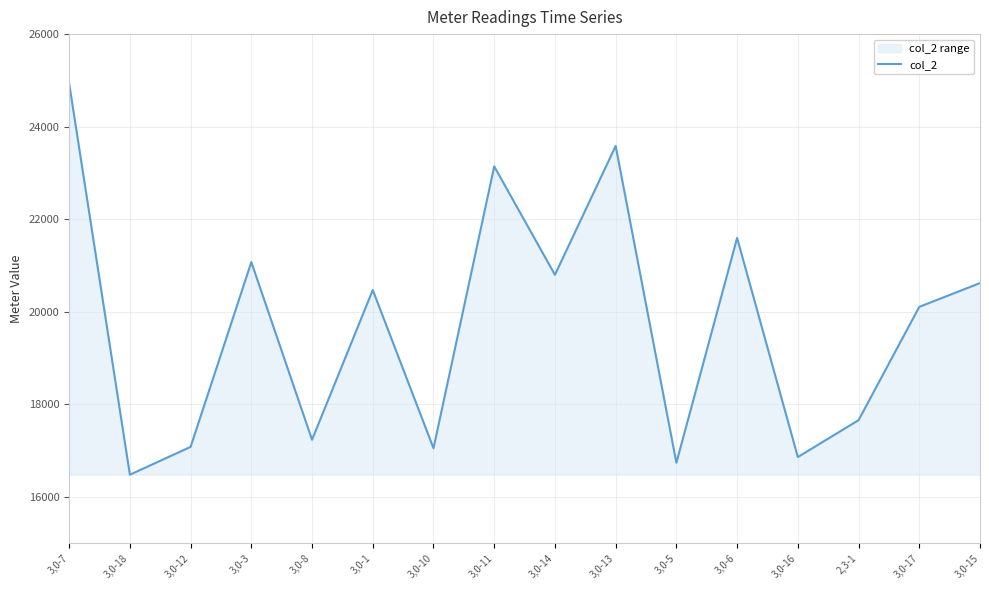

What is the smallest value displayed?

16482